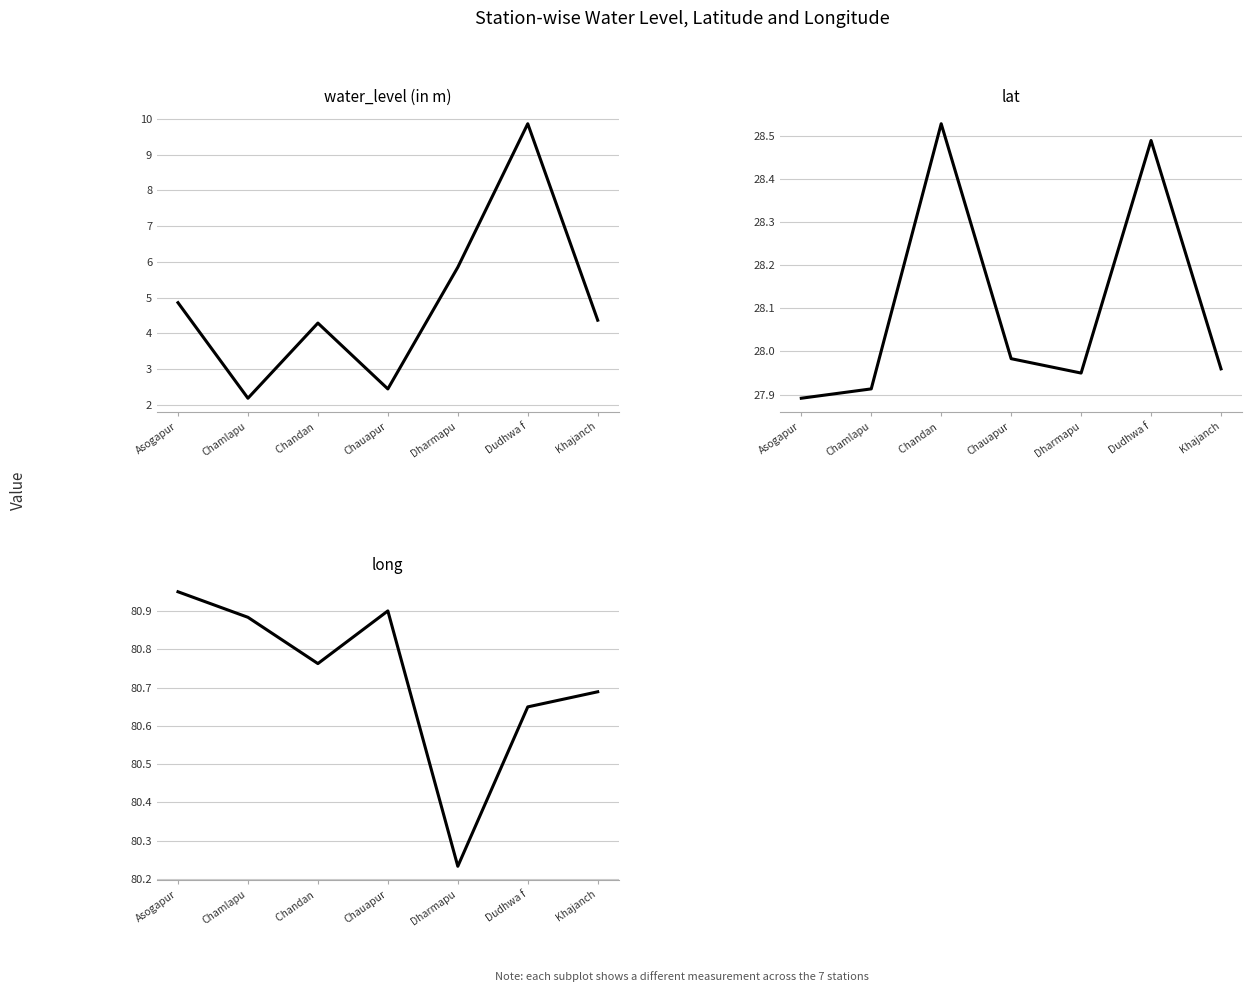

Rank the categories by long value from lowest to highest.

Dharmapu, Dudhwa f, Khajanch, Chandan , Chamlapu, Chauapur, Asogapur